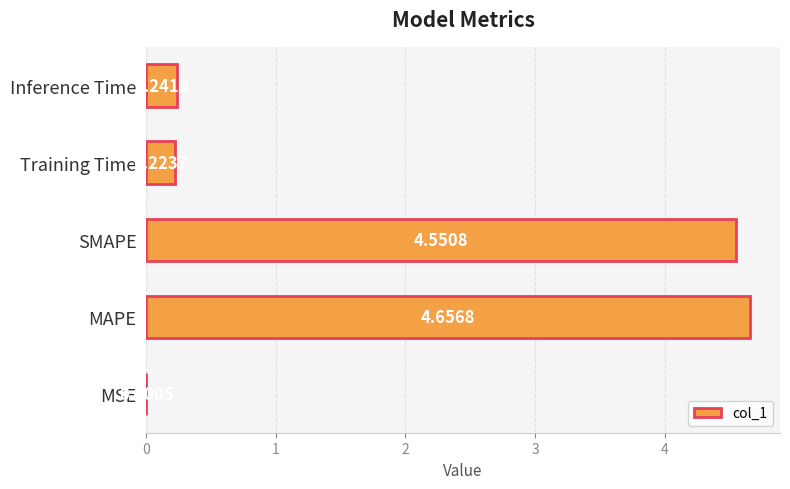

How many distinct data groups are displayed?

1